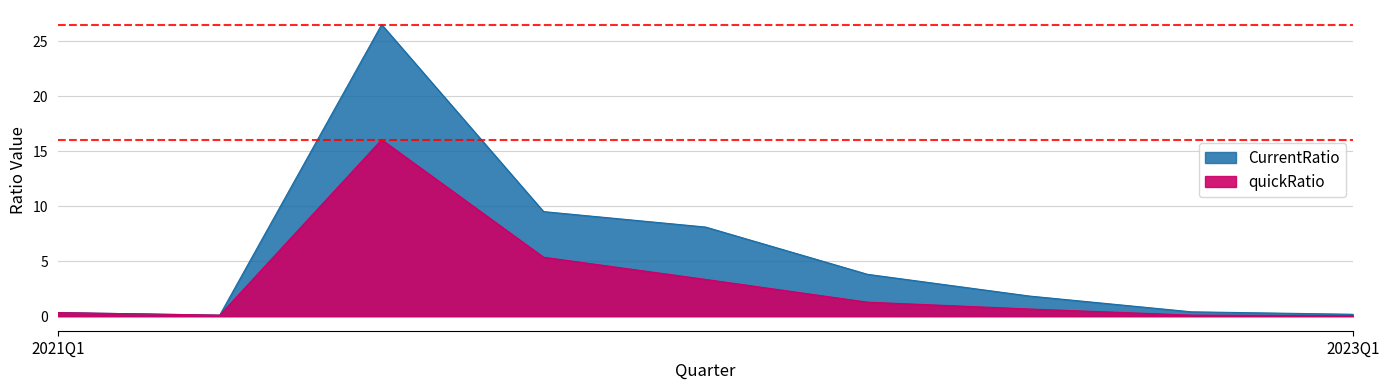

How many interior local peaks does the CurrentRatio series have?

1